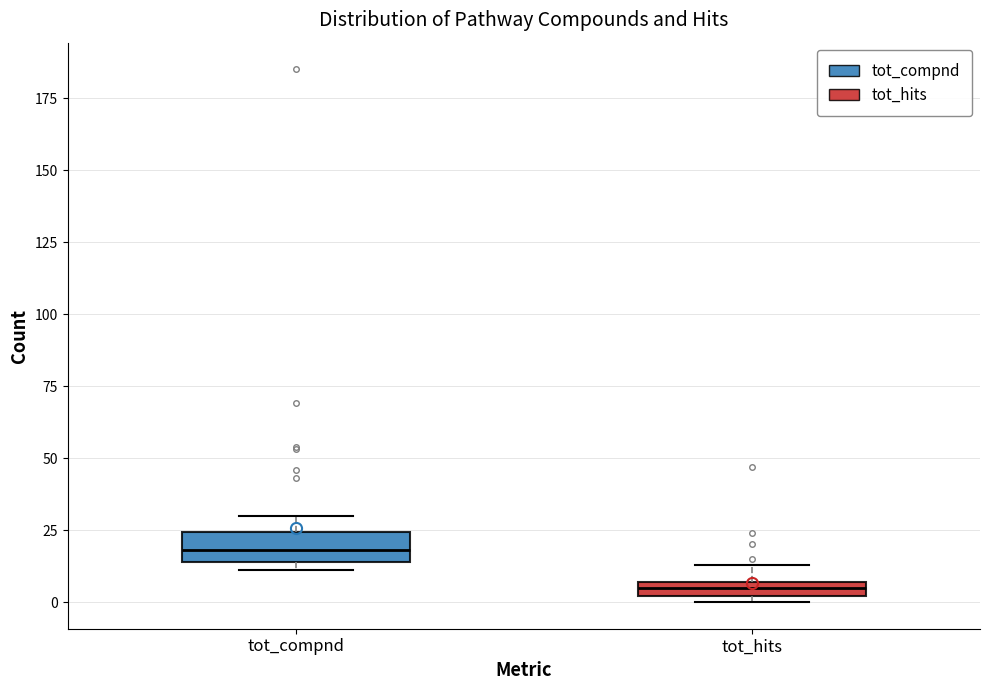

Where is the upper edge of the box for tot_hits on the y-axis? The values are not printed on the chart, so give them approximately, as read against the axis.

5